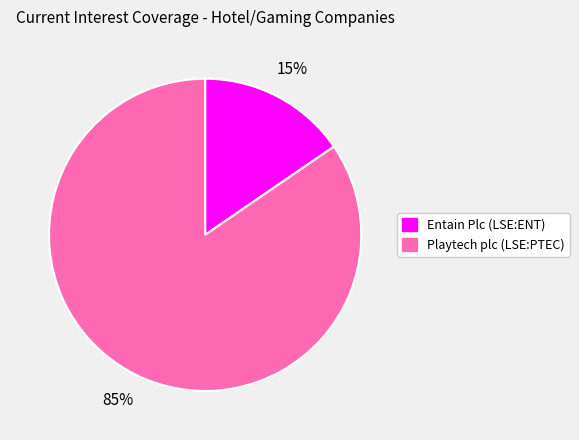

Which has a higher value, Entain Plc (LSE:ENT) or Playtech plc (LSE:PTEC)?

Playtech plc (LSE:PTEC)